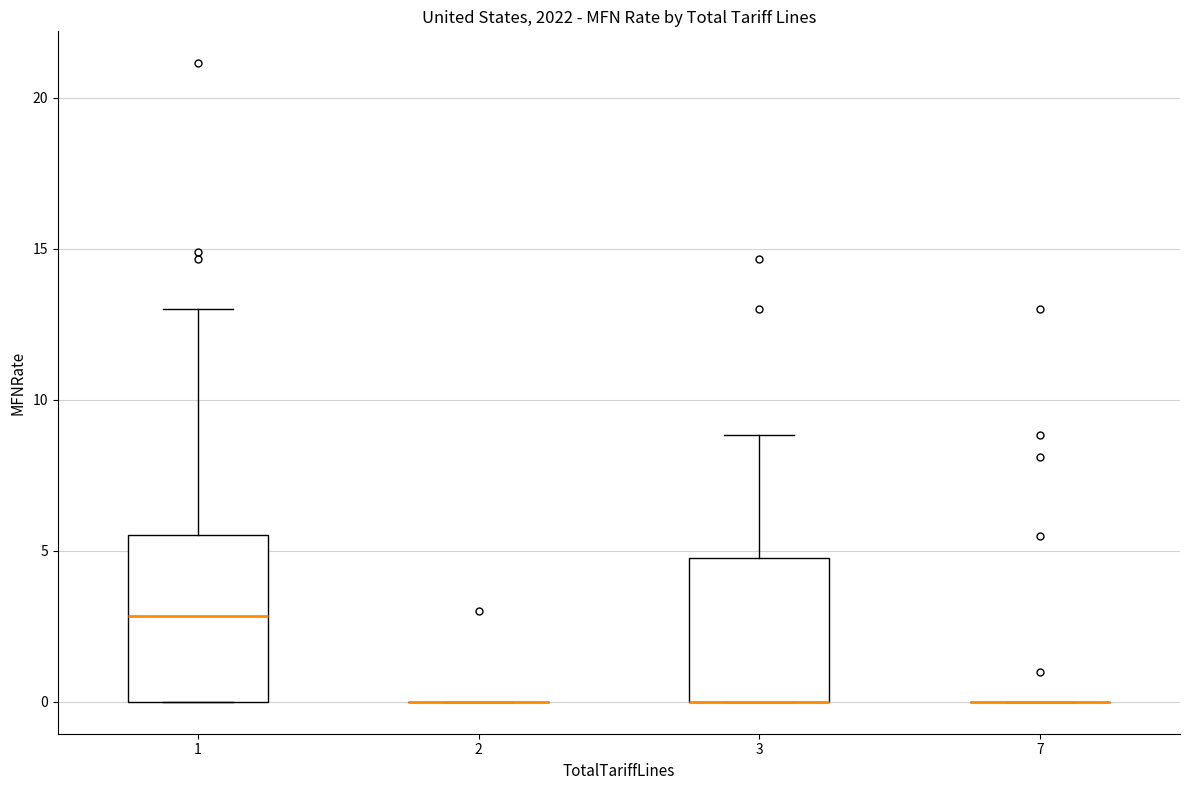

Where is the upper edge of the box at x = 3 on the y-axis? The values are not printed on the chart, so give them approximately, as read against the axis.

5.0